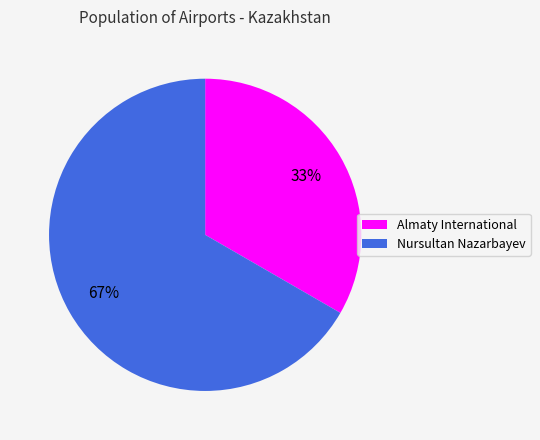

True or false: Nursultan Nazarbayev accounts for 56% of the total.

False